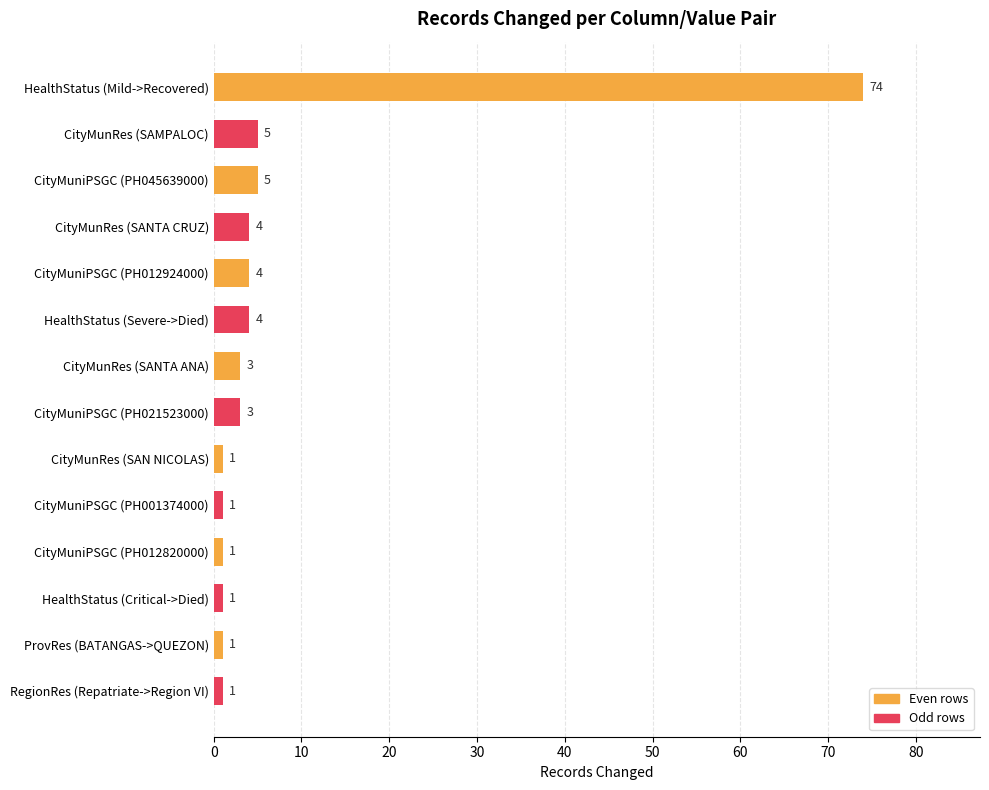

What is the smallest value displayed?

1